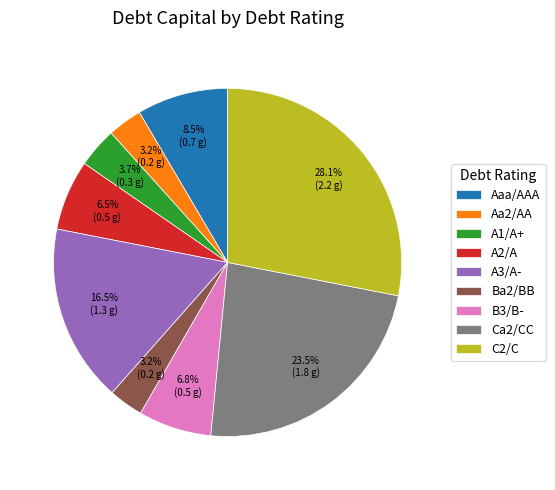

To the nearest percent, what is the combined percentage of Ca2/CC and A2/A?

30%